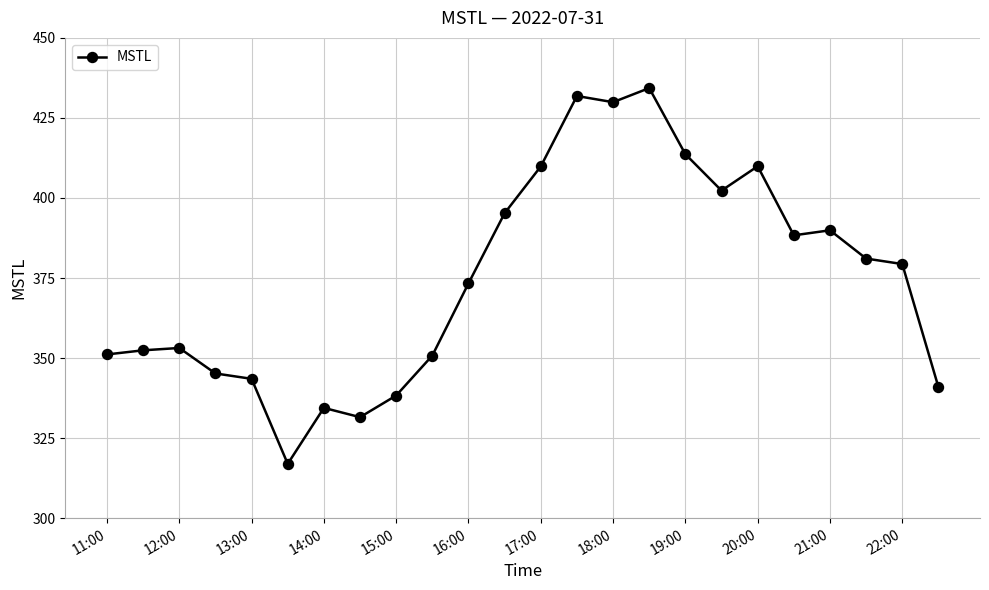

What is the smallest value displayed?

317.0